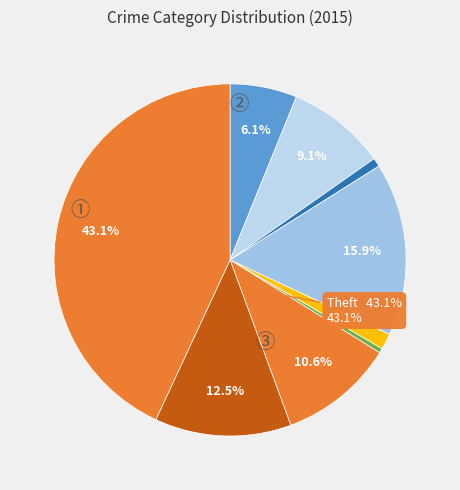

Between Aggravated Battery and Criminal Sexual Assault, which is larger?

Aggravated Battery